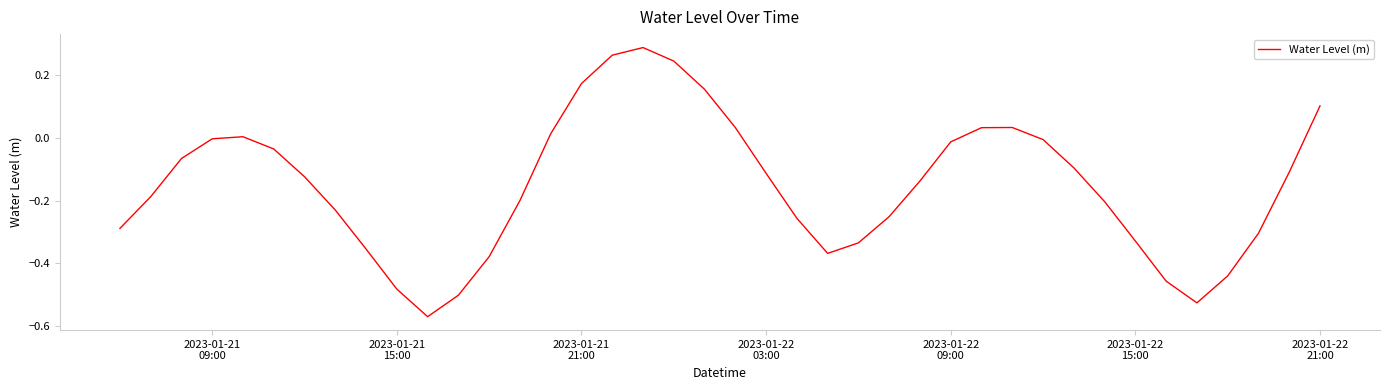

What is the difference between the maximum and minimum values?

0.9